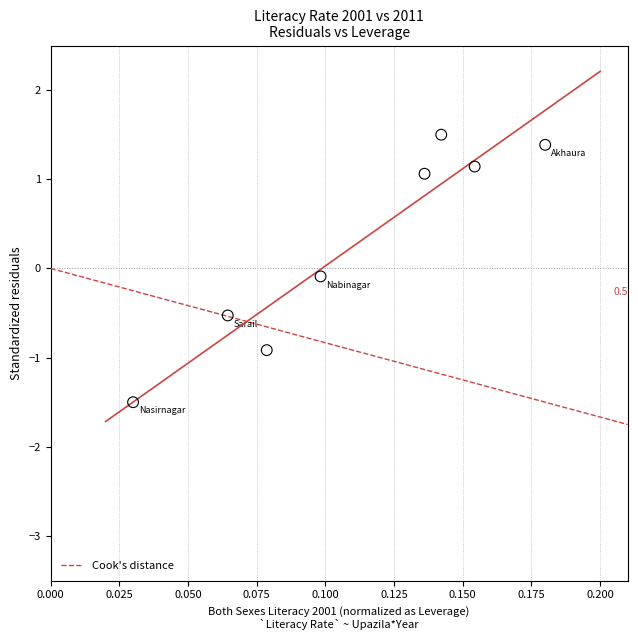

What is the average Y value?

0.3